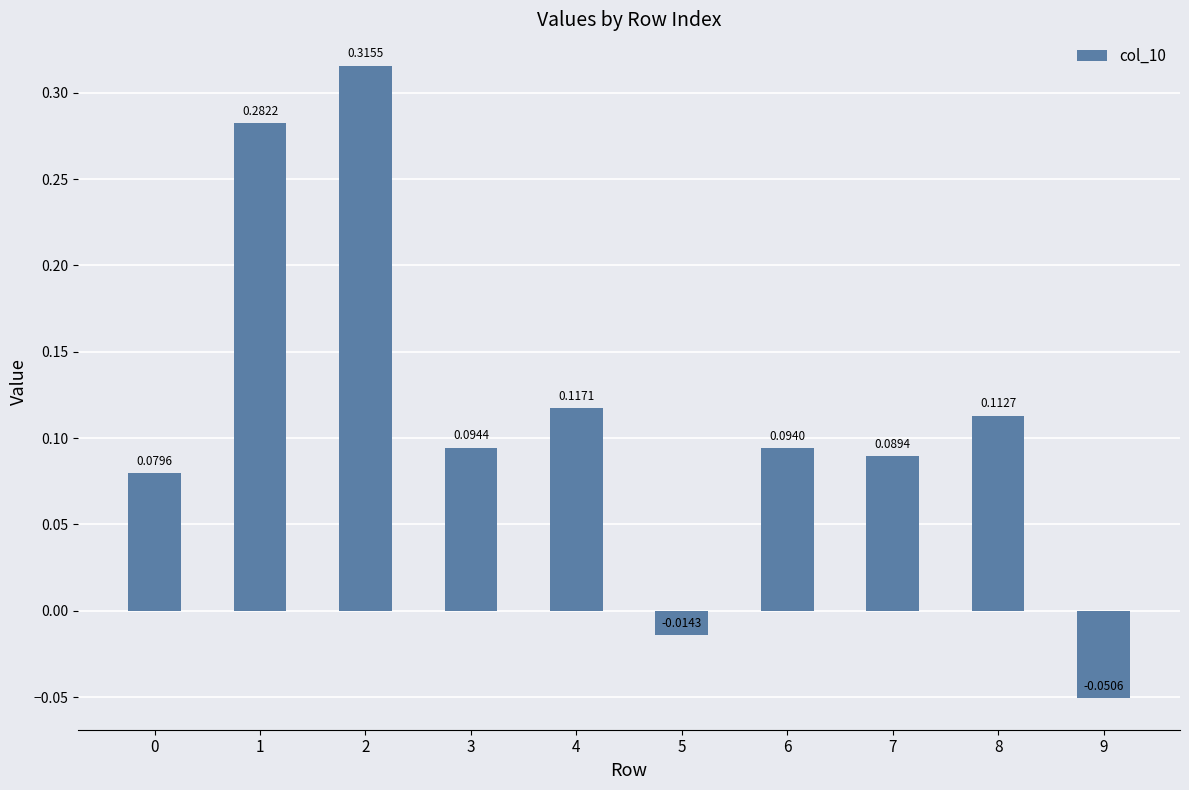

How many categories are shown in the chart?

10